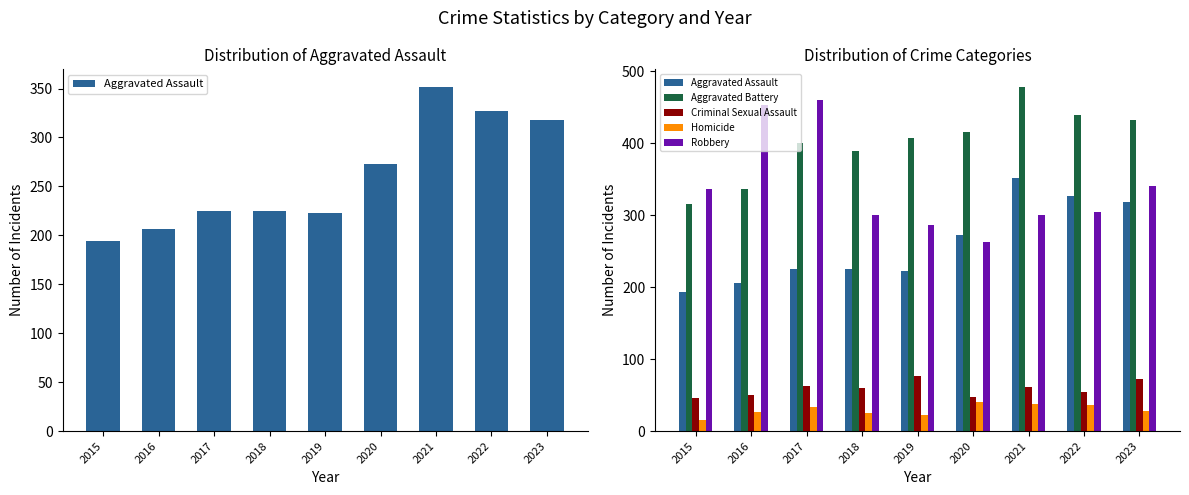

True or false: Robbery has a value of 112 at 2018.

False